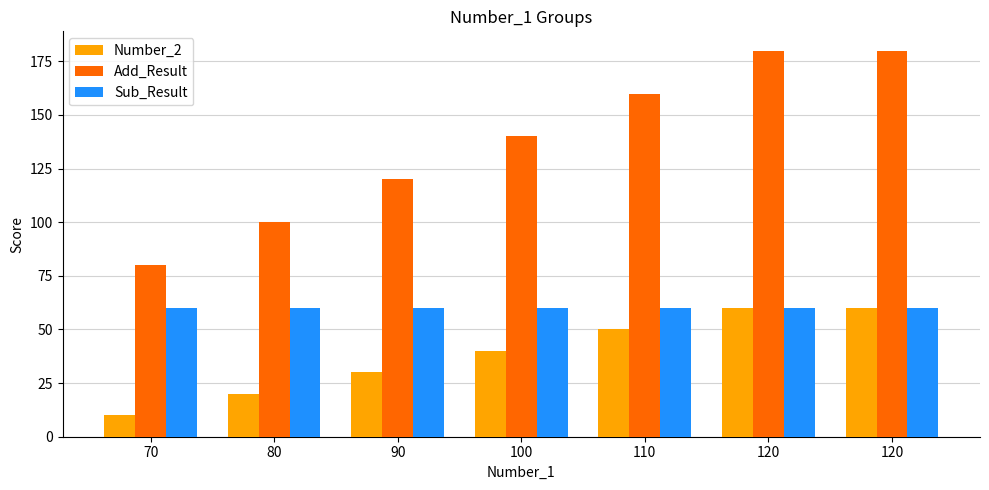

What are all the series names shown in the legend?

Number_2, Add_Result, Sub_Result